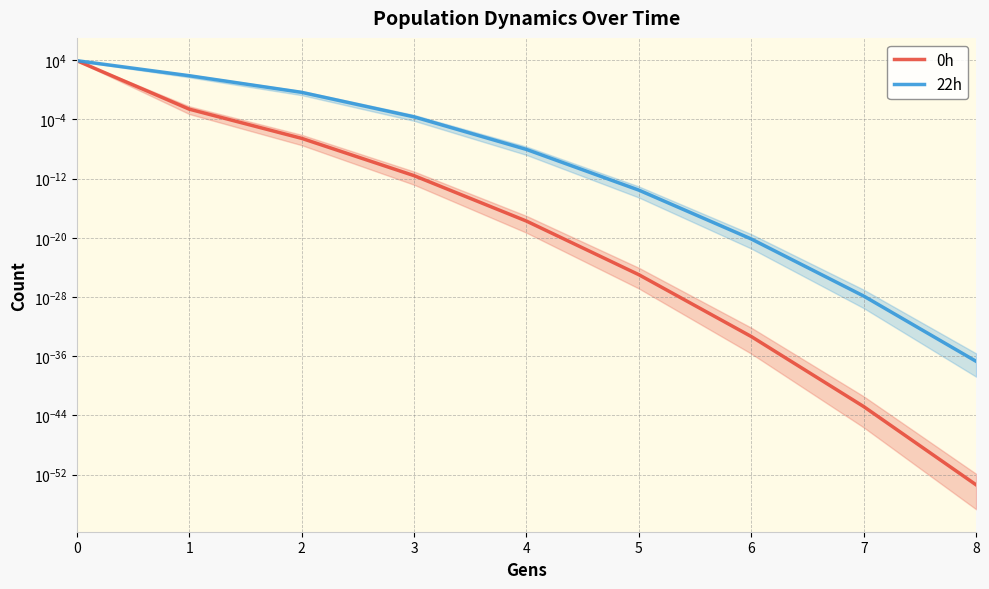

Is the value of 0h at 4 greater than the value of 22h at 1?

No